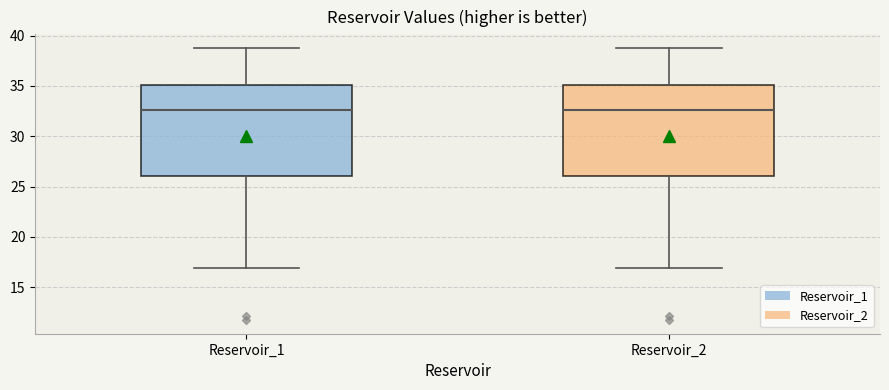

Where is the lower edge of the box for Reservoir_1 on the y-axis? The values are not printed on the chart, so give them approximately, as read against the axis.

26.0